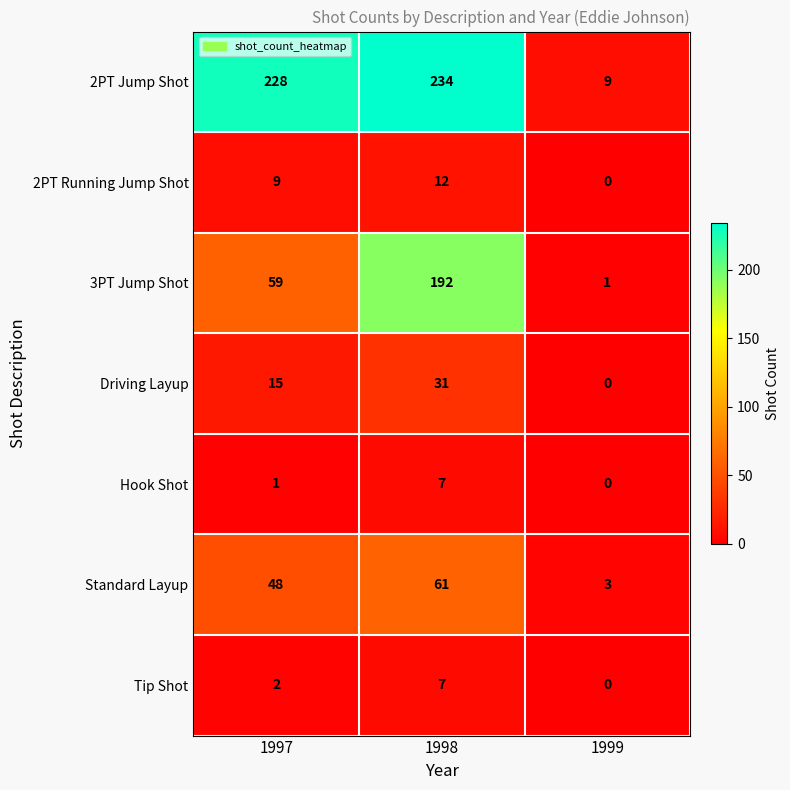

What is the spread (max minus min) of values at 1998?

227